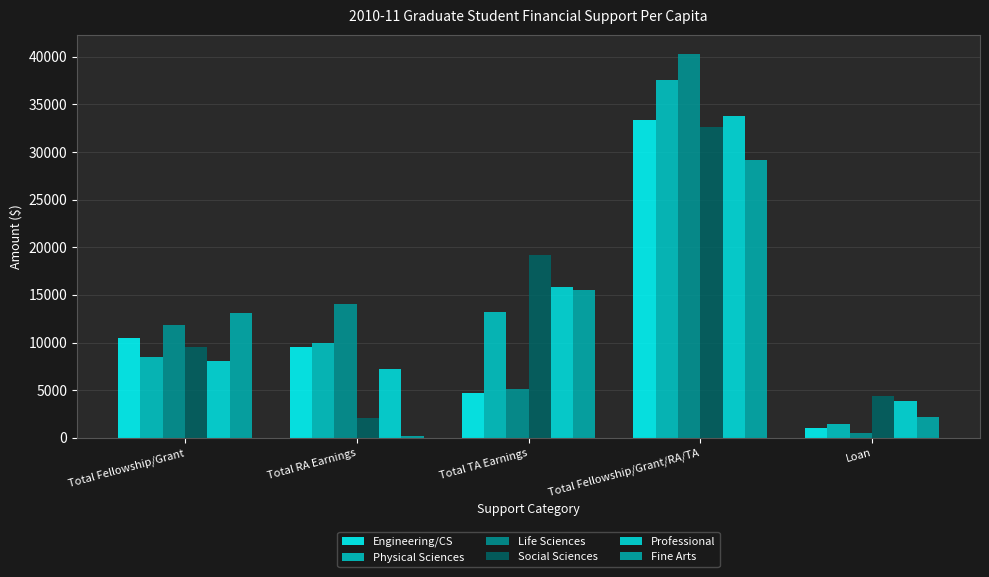

What position from the left is Total Fellowship/Grant?

1